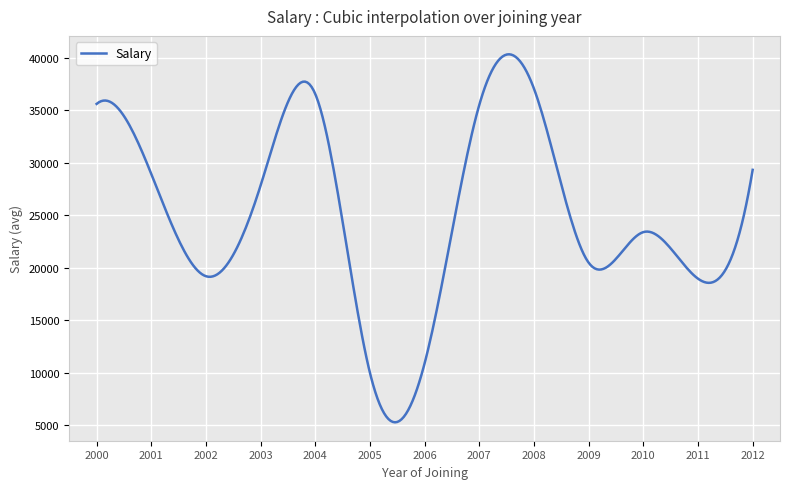

What is the smallest value displayed?

5260.9